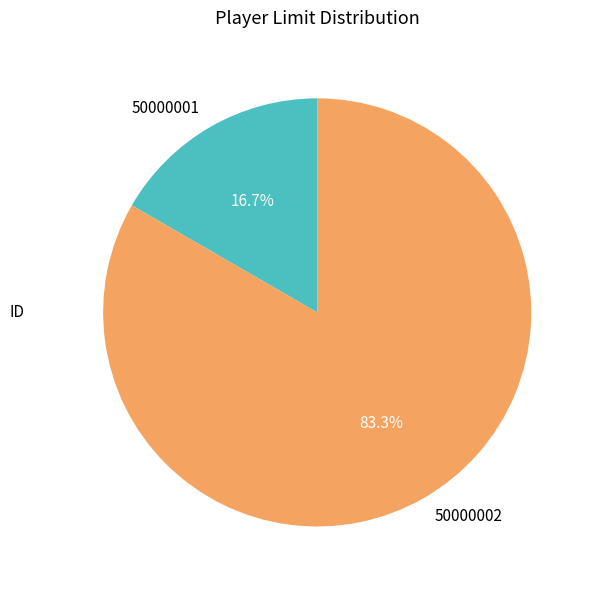

How many slices are in this pie chart?

2